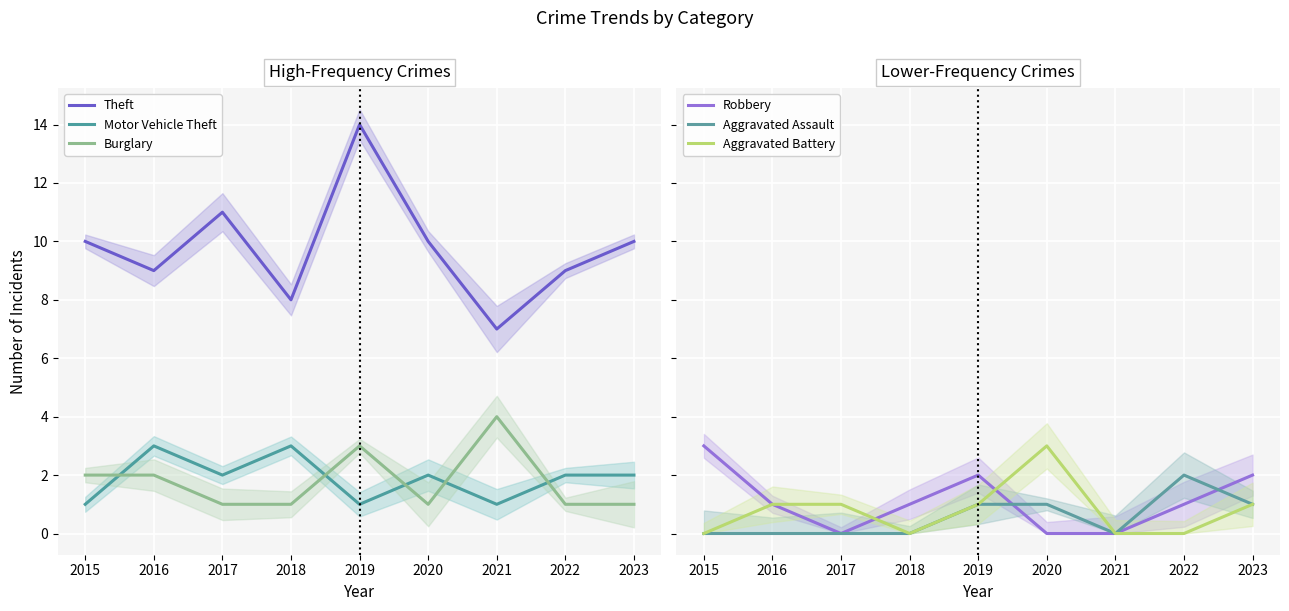

How many interior local peaks does the Aggravated Assault series have?

1